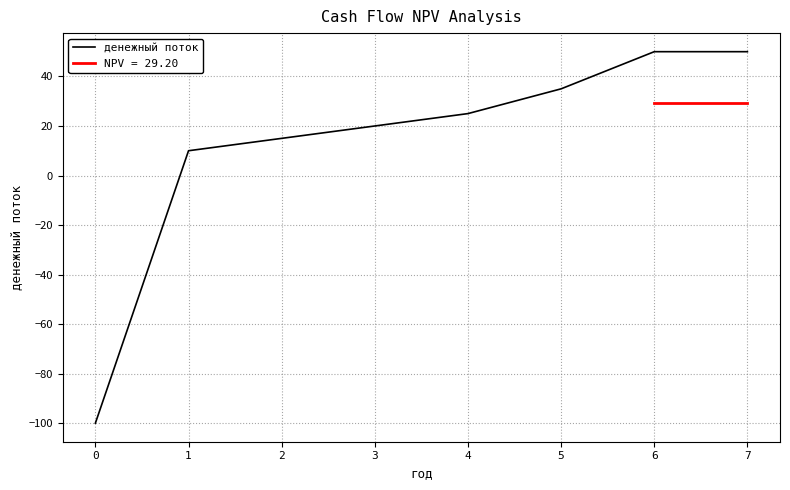

What is the sum of all values?

105